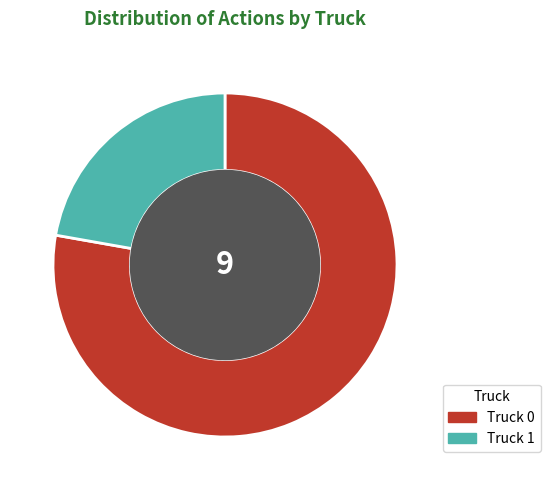

What is the ratio of the value at Truck 1 to the value at Truck 0?

0.3